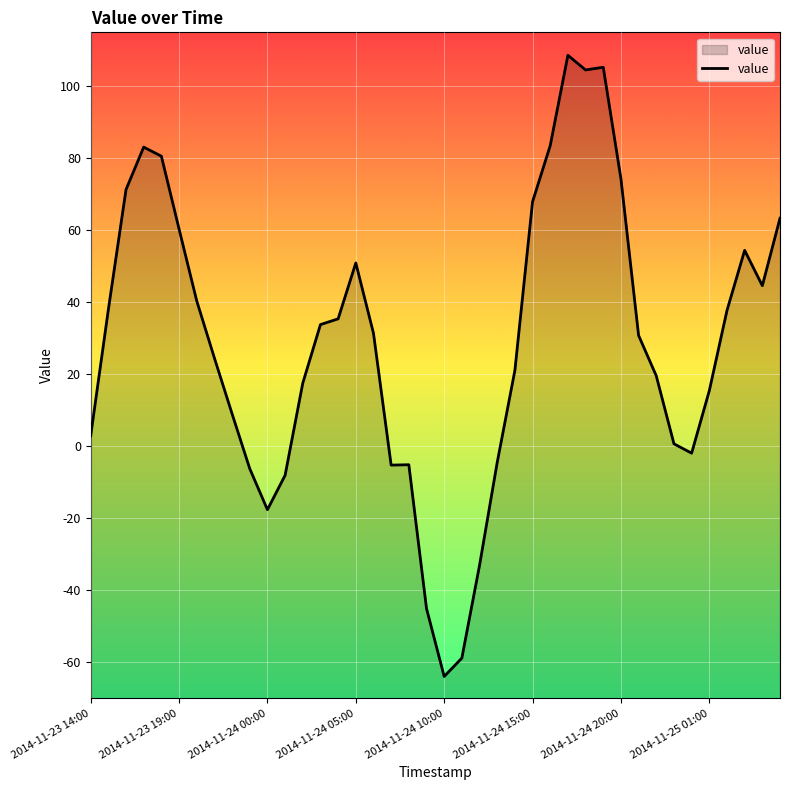

The value at 2014-11-23 19:00 is 60.4. True or false?

True